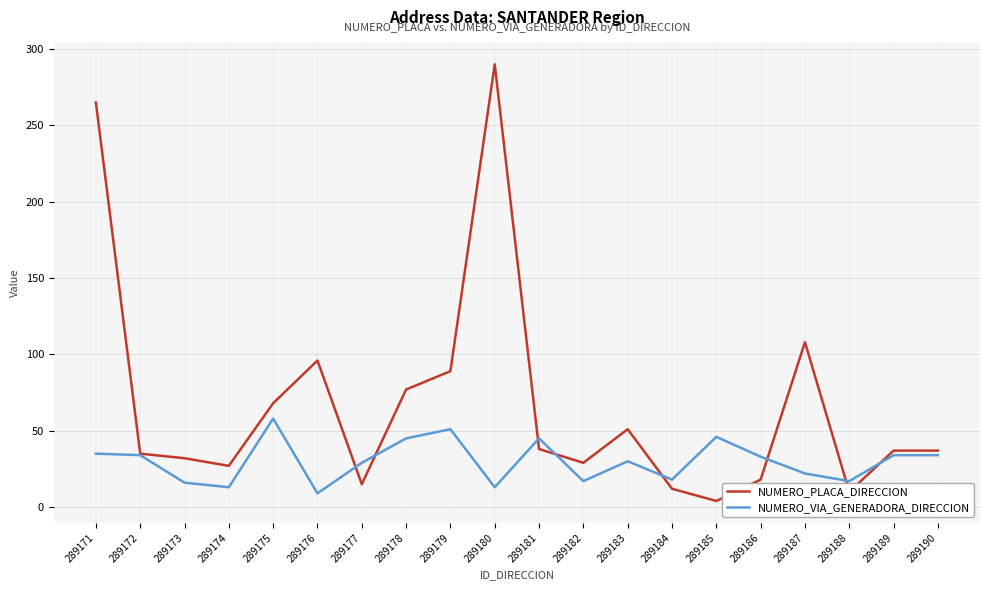

Is the value of NUMERO_PLACA_DIRECCION at 289179 greater than the value of NUMERO_VIA_GENERADORA_DIRECCION at 289174?

Yes